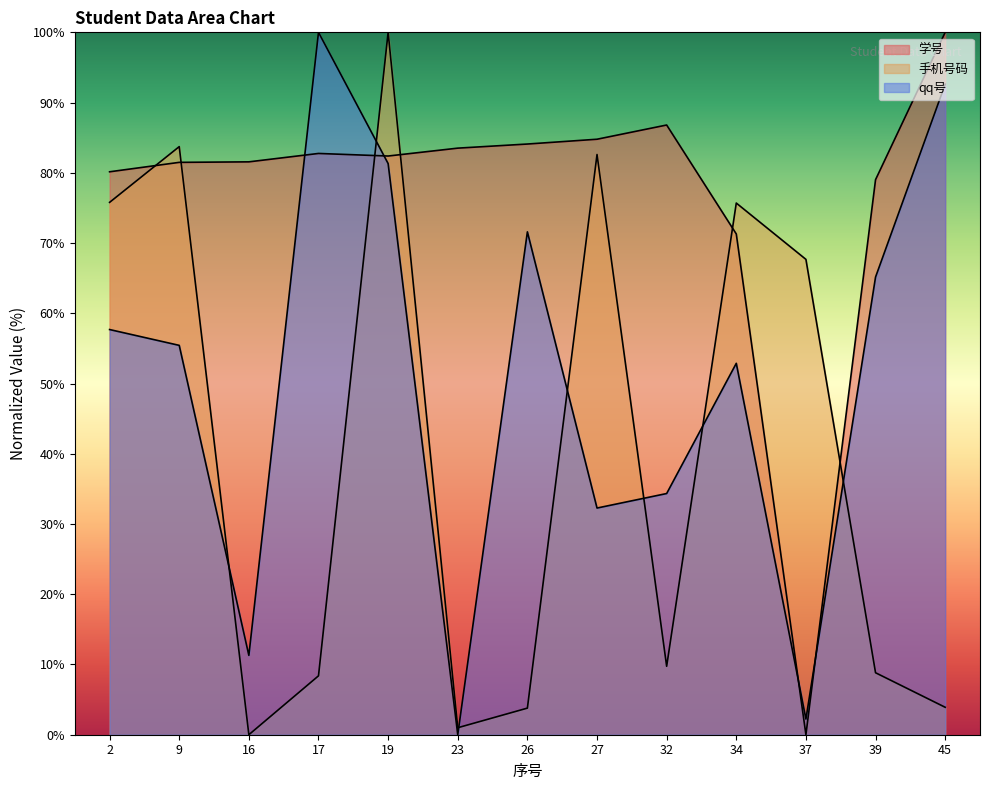

How many lines are shown in the chart?

3